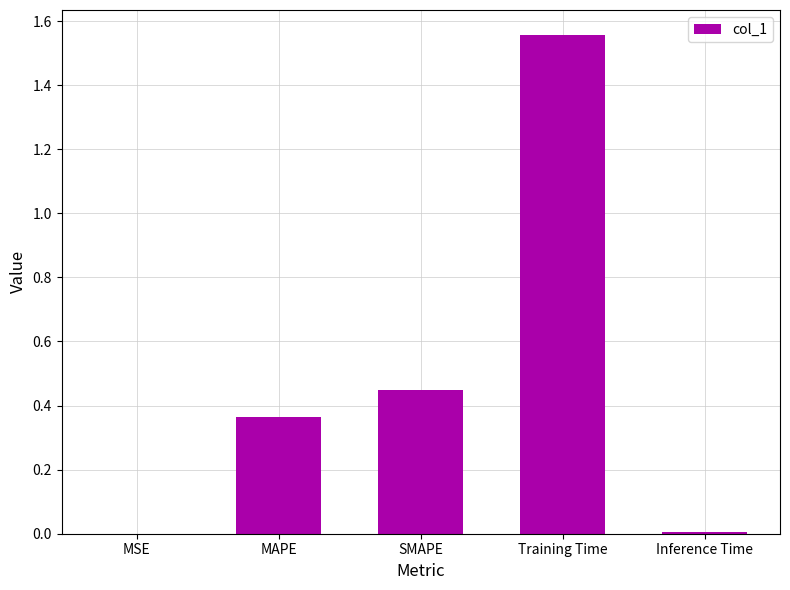

Which has a higher value, Training Time or Inference Time?

Training Time